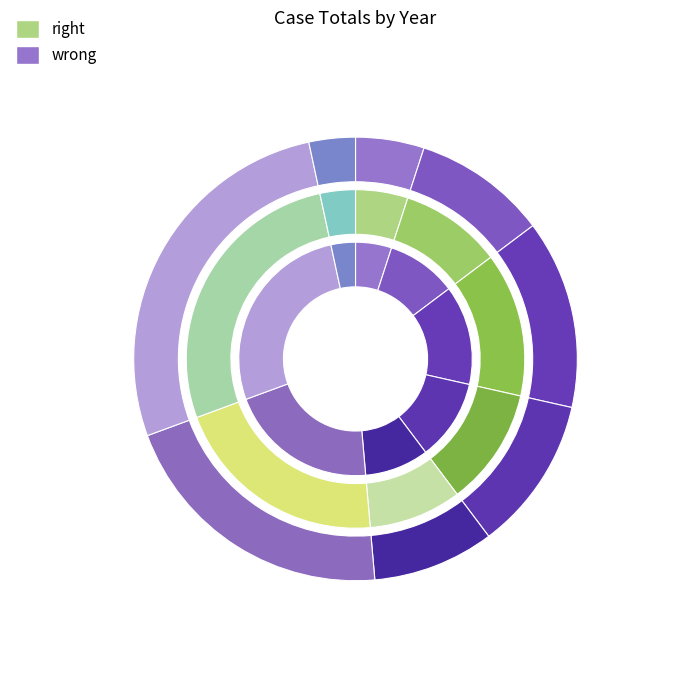

Does 2018 account for over 50% of the chart?

No